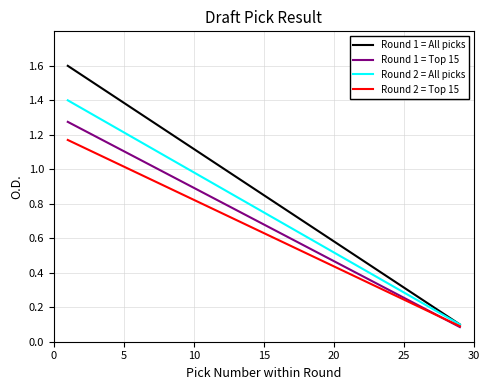

What is the maximum value shown in the chart?

1.6